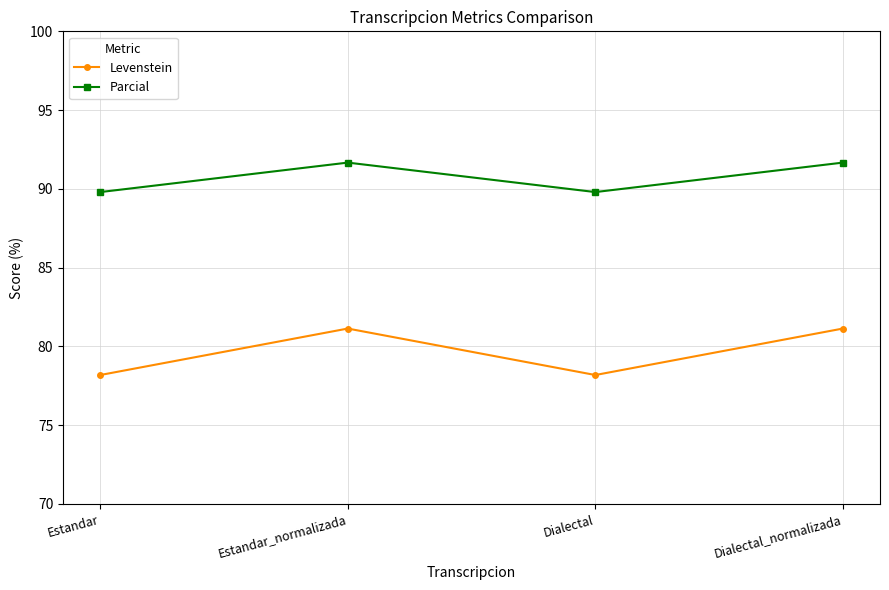

Is it true that Levenstein equals 110.1 at Dialectal?

False